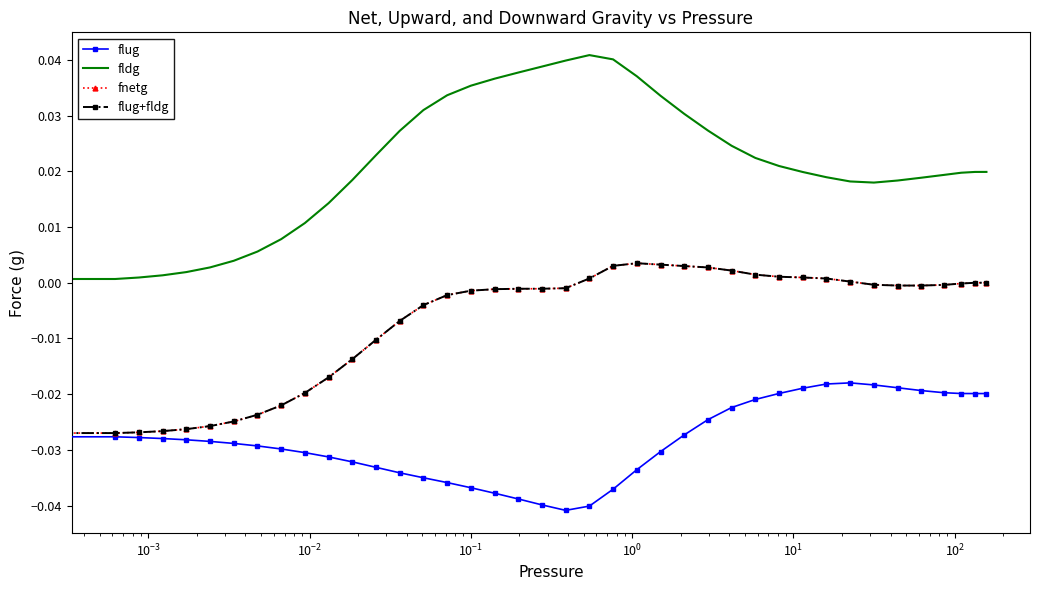

Which series has the widest spread of values?

fldg